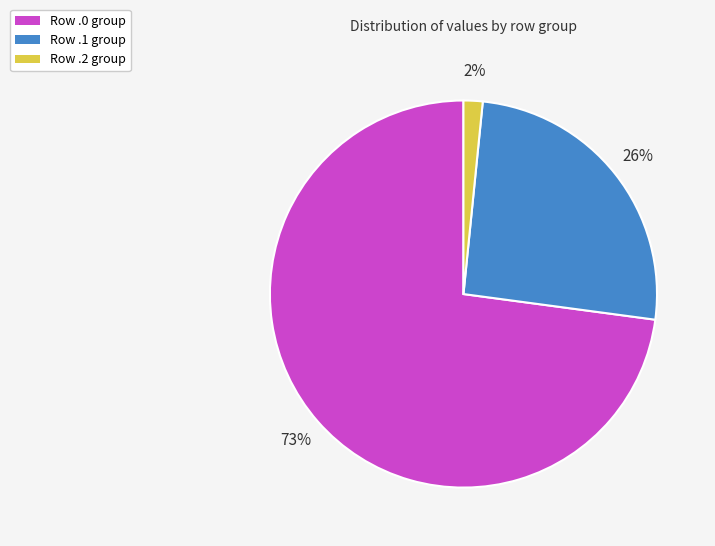

To the nearest percent, what portion does Row .2 group represent?

2%